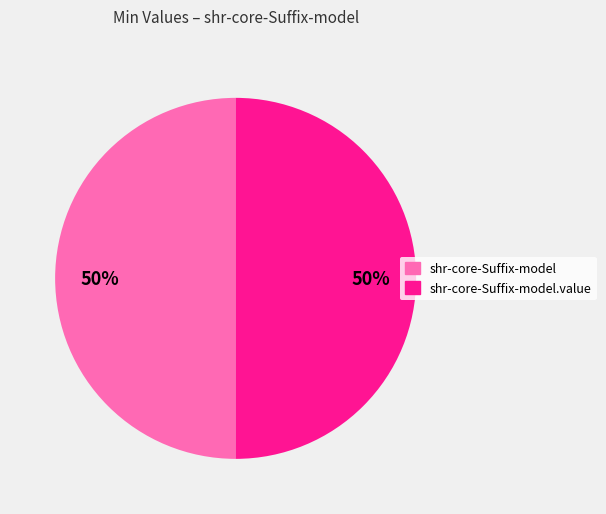

Approximately how many times larger is the value at shr-core-Suffix-model compared to shr-core-Suffix-model.value?

1.0